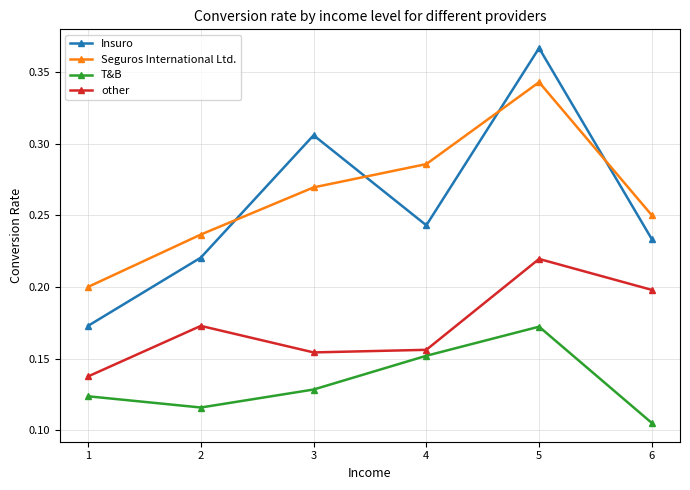

At how many categories does at least one series exceed 0?

6